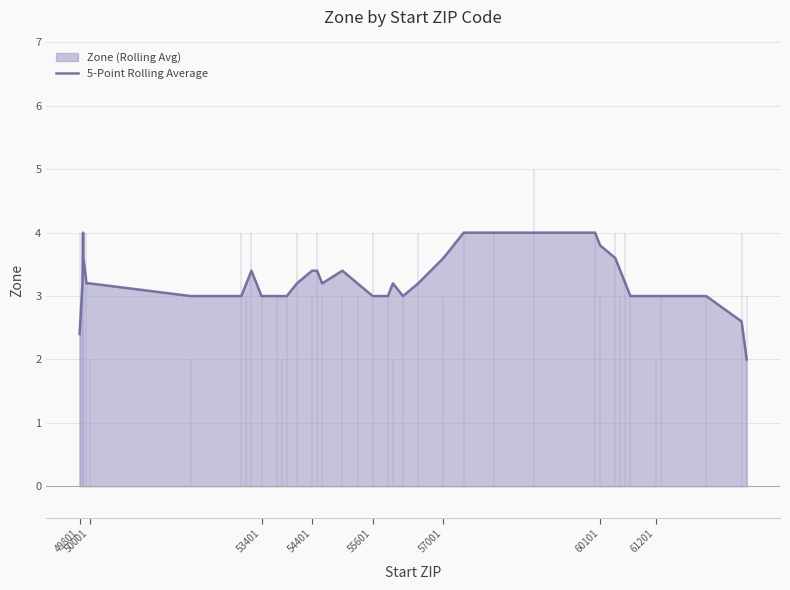

Reading left to right, list all the values displayed in this chart.

2.4	3.2	4.0	3.6	3.2	3.2	3.0	3.0	3.2	3.4	3.0	3.0	3.0	3.0	3.2	3.4	3.4	3.2	3.4	3.2	3.0	3.0	3.2	3.0	3.2	3.6	4.0	4.0	4.0	4.0	3.8	3.6	3.4	3.2	3.0	3.0	3.0	3.0	2.6	2.0